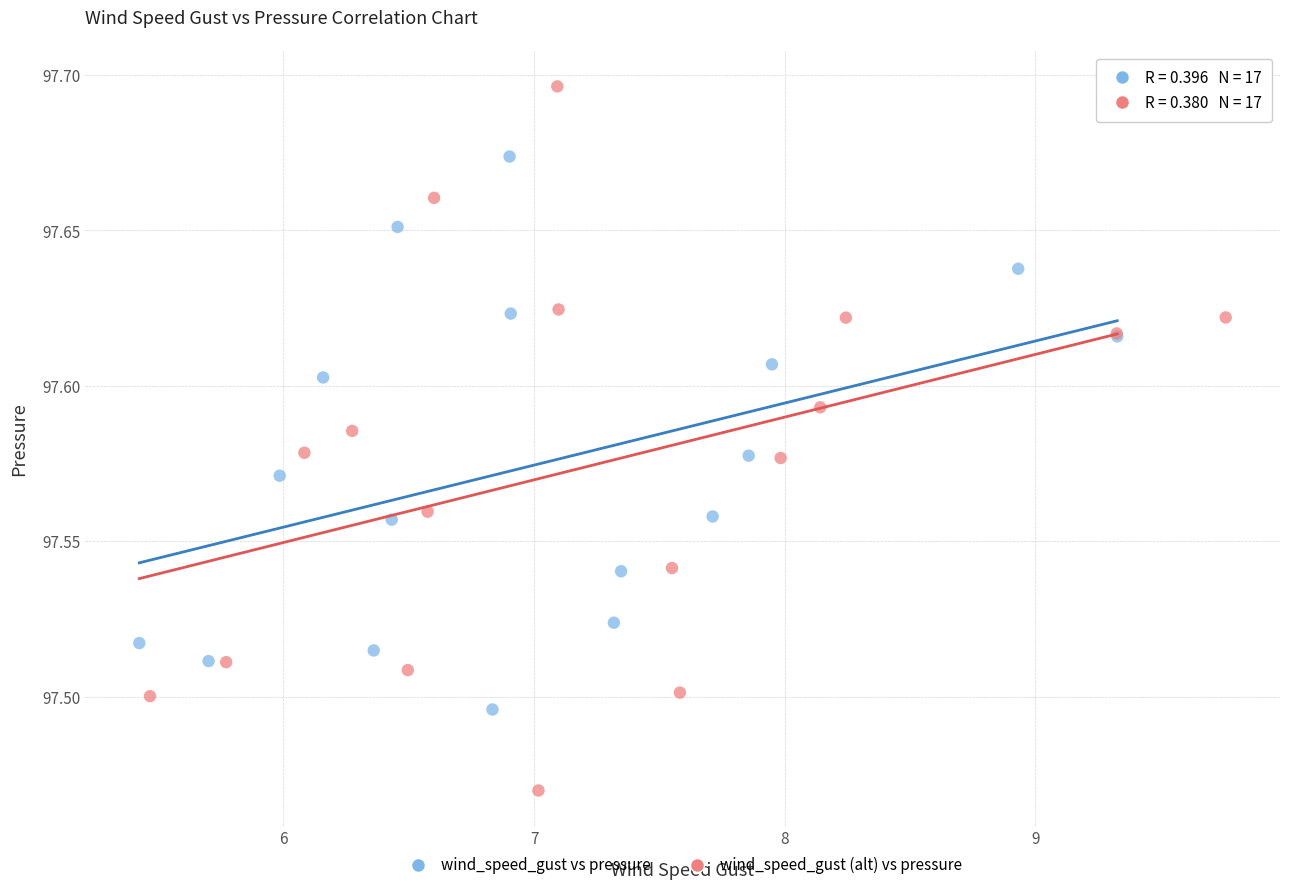

What are all the series names shown in the legend?

wind_speed_gust vs pressure, wind_speed_gust (alt) vs pressure